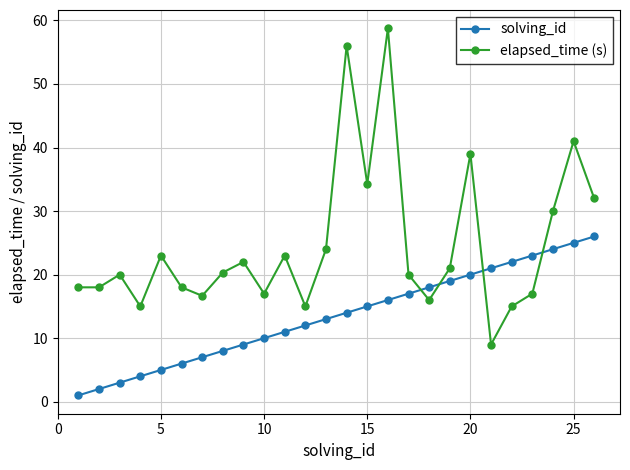

List the series in order of their overall mean, highest first.

elapsed_time (s), solving_id